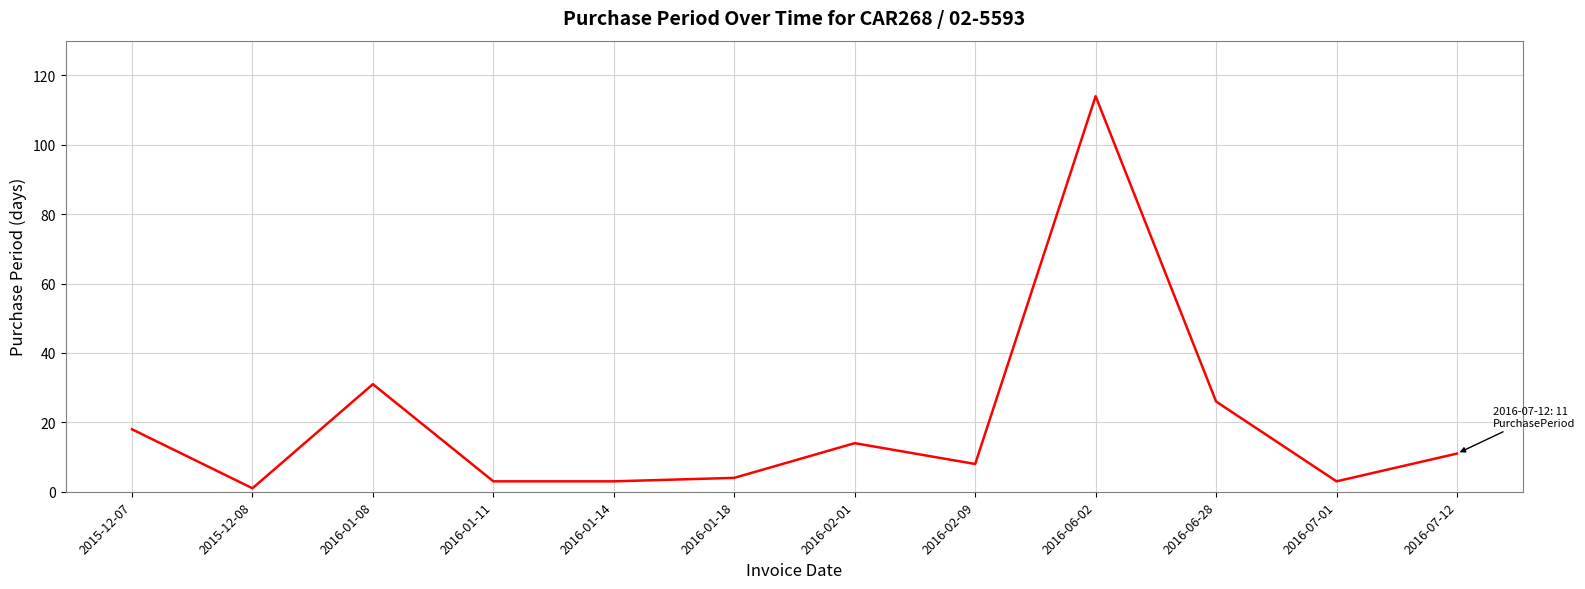

At which label is the value closest to 57?

2016-01-08